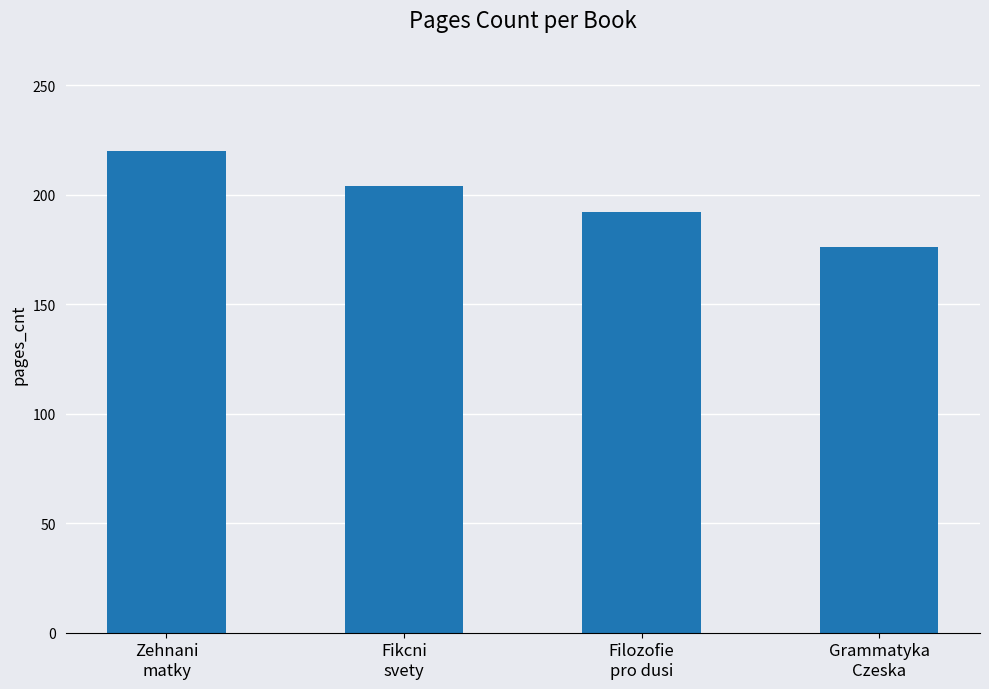

How many distinct data groups are displayed?

1